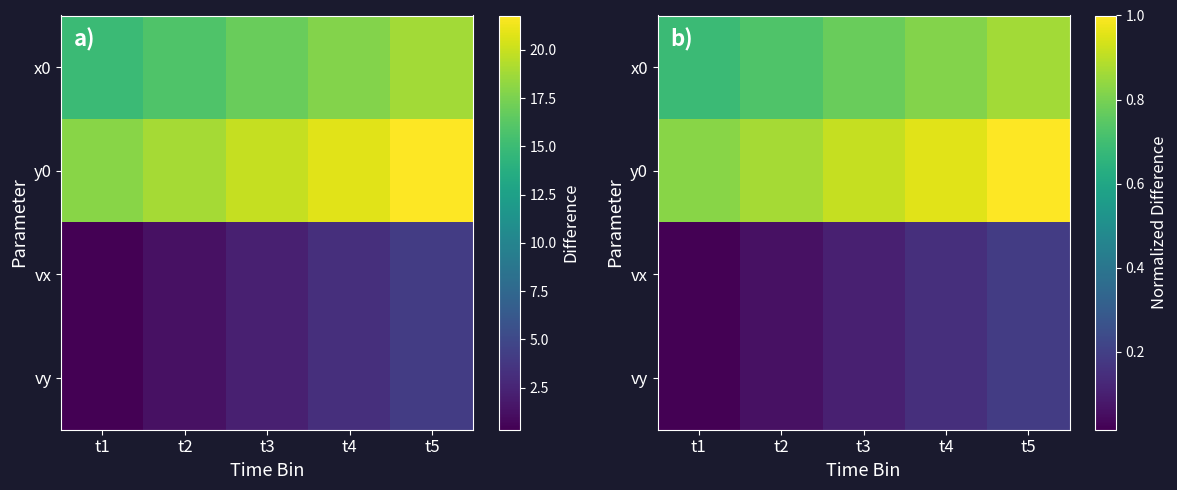

At which category is the sum across all series the highest?

t5